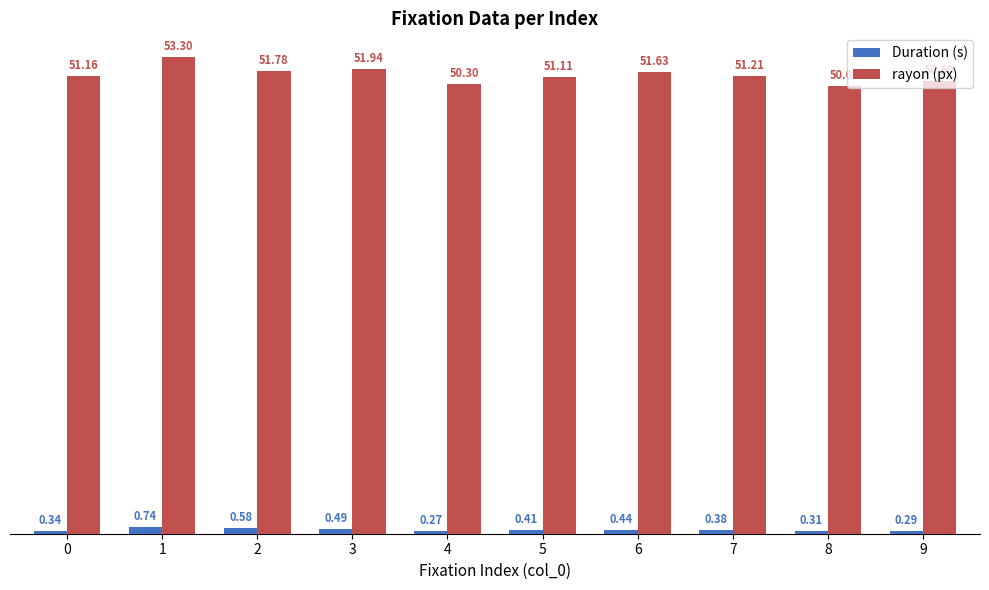

Rank the series by their maximum value, from highest to lowest.

rayon (px), Duration (s)